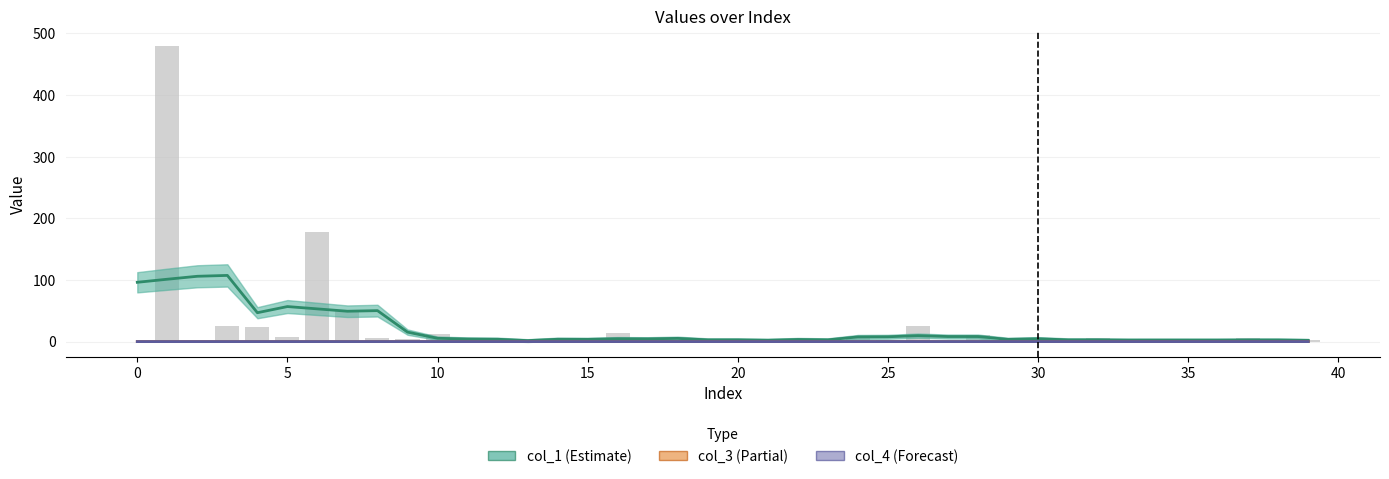

Between 38 and 20, which is larger?

20